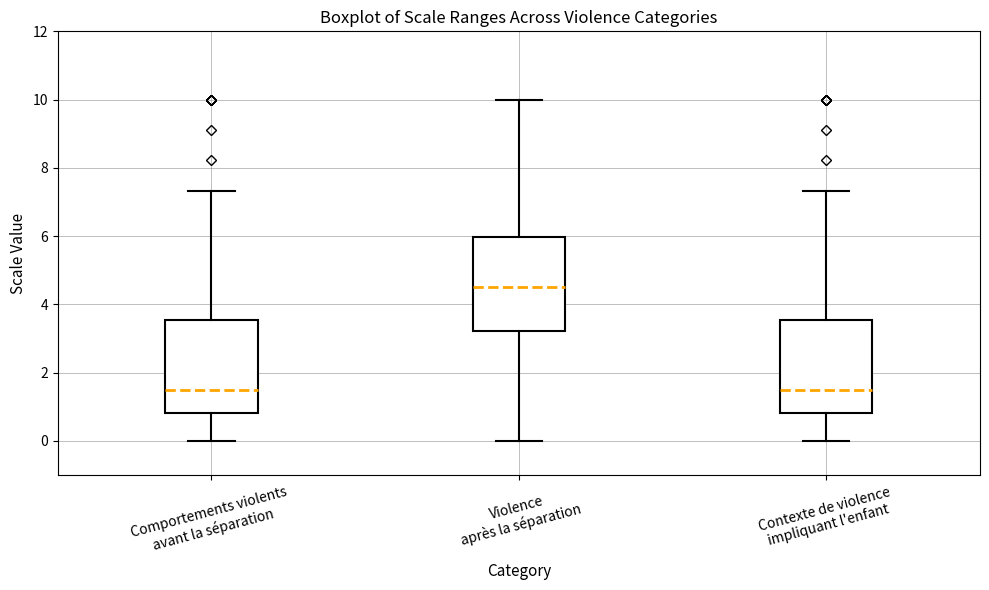

Reading left to right, transcribe this box plot: for each box, give where its median line is, the range the box spans, and where its two whiskers end, as read against the y-axis. The values are not printed on the chart, so give them approximately, as read against the axis.

Comportements violents avant la séparation: median 1.6, box 0.8 to 3.6, whiskers 0.0 to 7.4
Violence après la séparation: median 4.6, box 3.2 to 6.0, whiskers 0.0 to 10.0
Contexte de violence impliquant l'enfant: median 1.6, box 0.8 to 3.6, whiskers 0.0 to 7.4